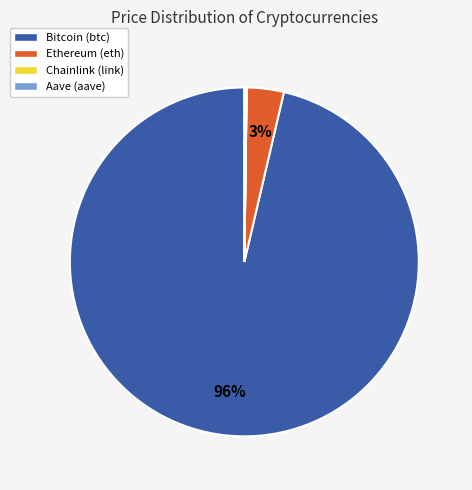

What percentage is the Ethereum (eth) slice, to the nearest percent?

3%